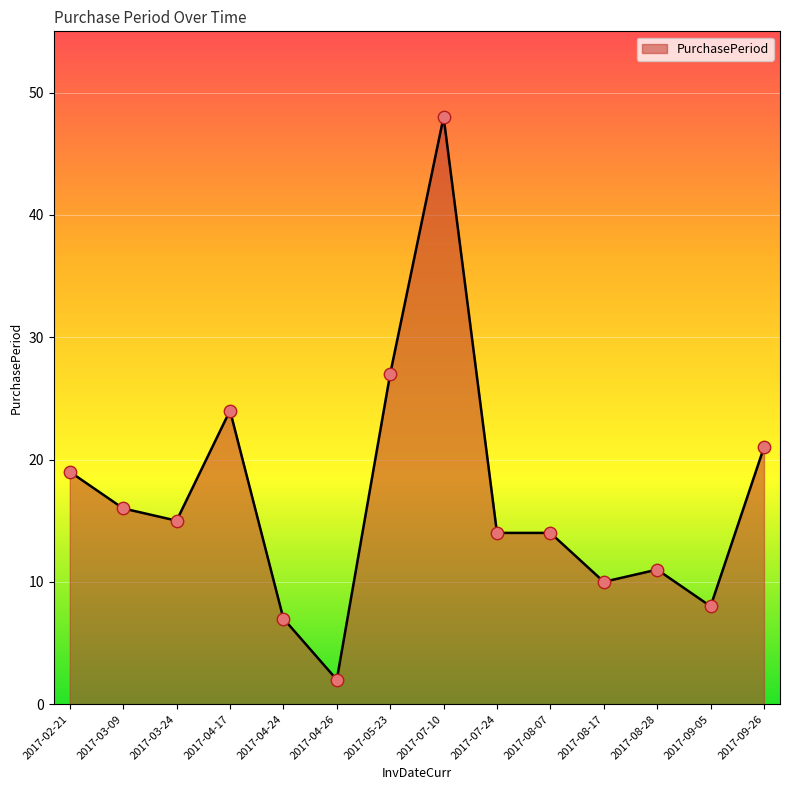

Between 2017-08-17 and 2017-04-26, which is larger?

2017-08-17